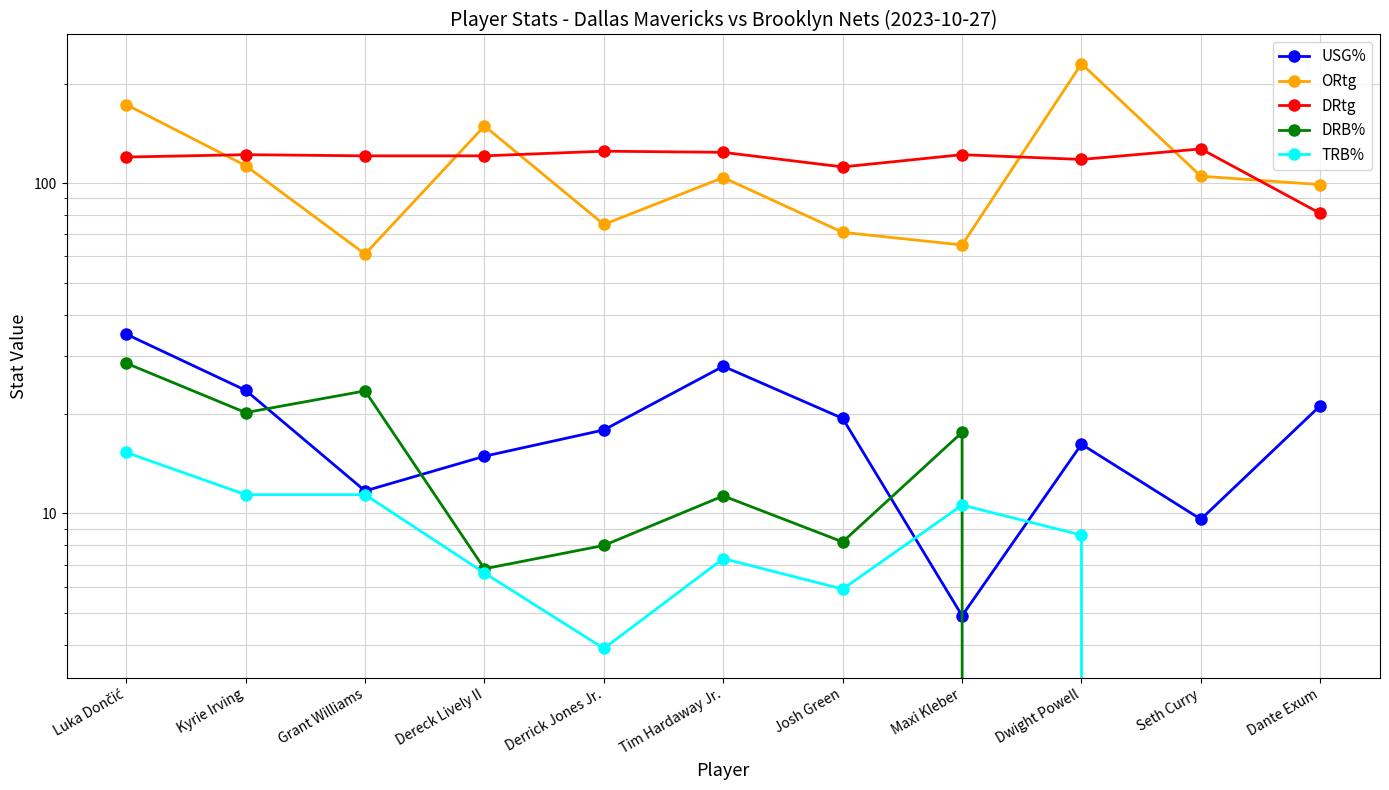

Which series changed the most between Maxi Kleber and Seth Curry?

ORtg